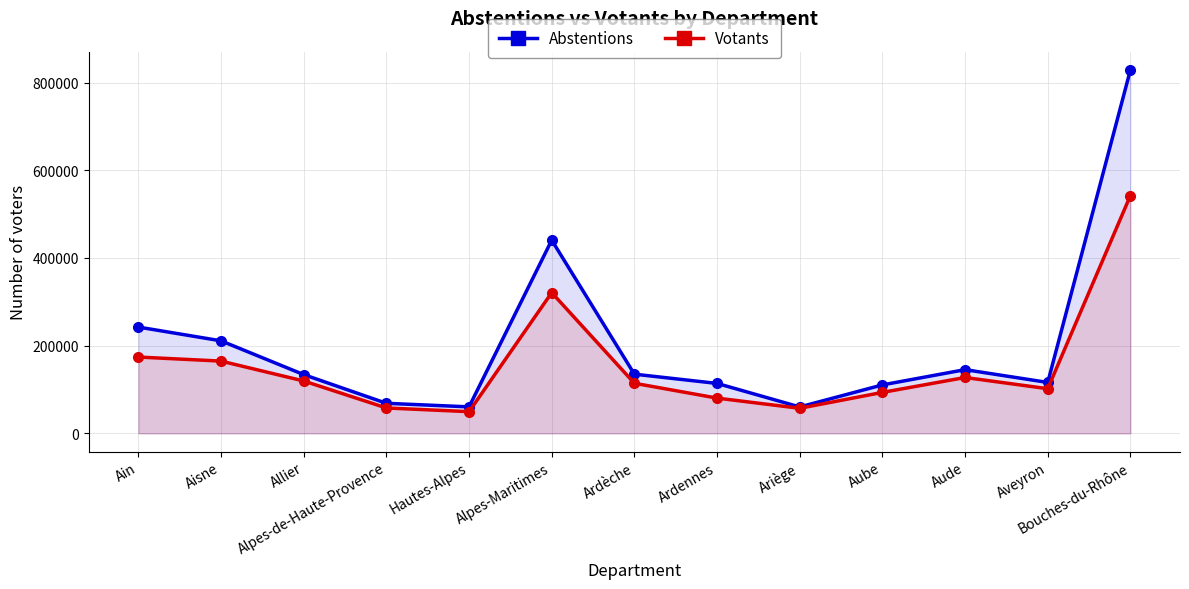

The value of Votants at Ardennes is 42823. True or false?

False